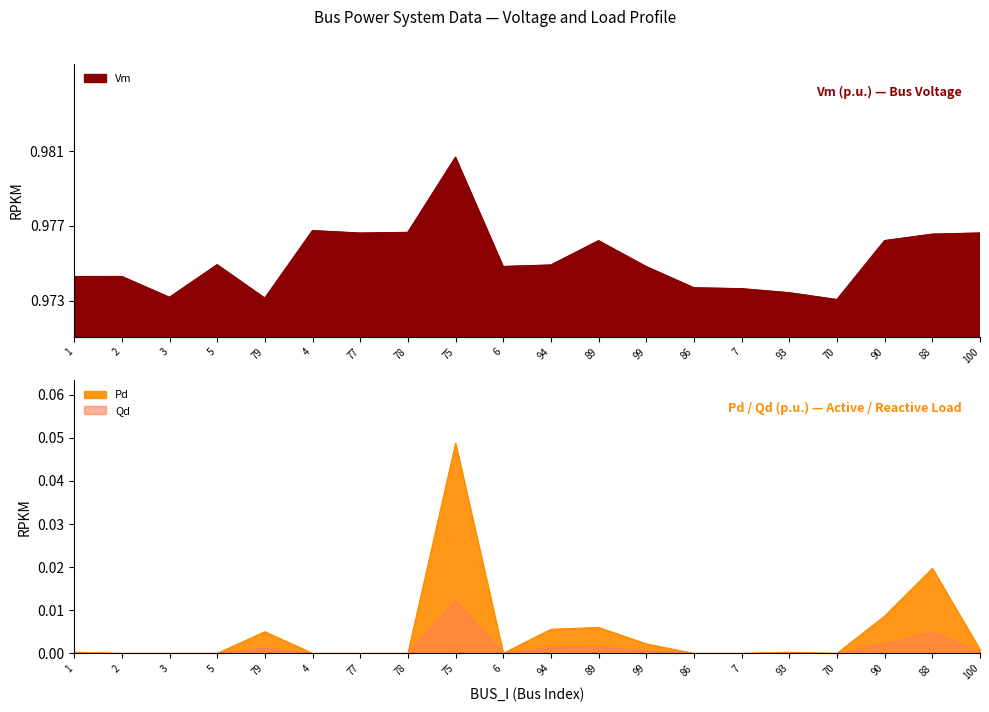

What is the label of the 2nd point from the left?

2